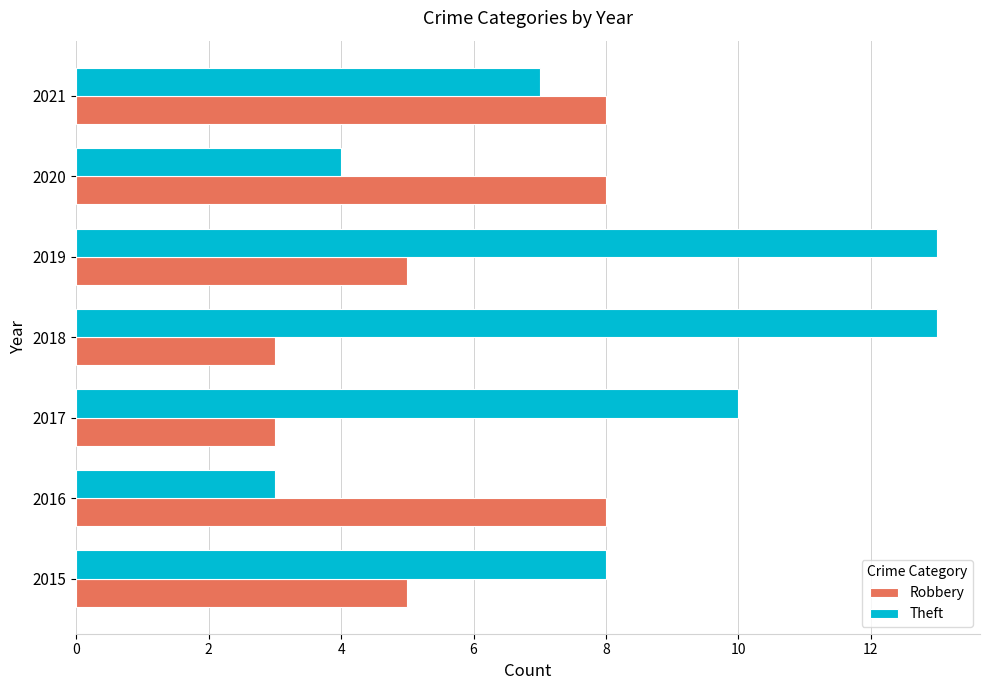

Which series has the widest spread of values?

Theft